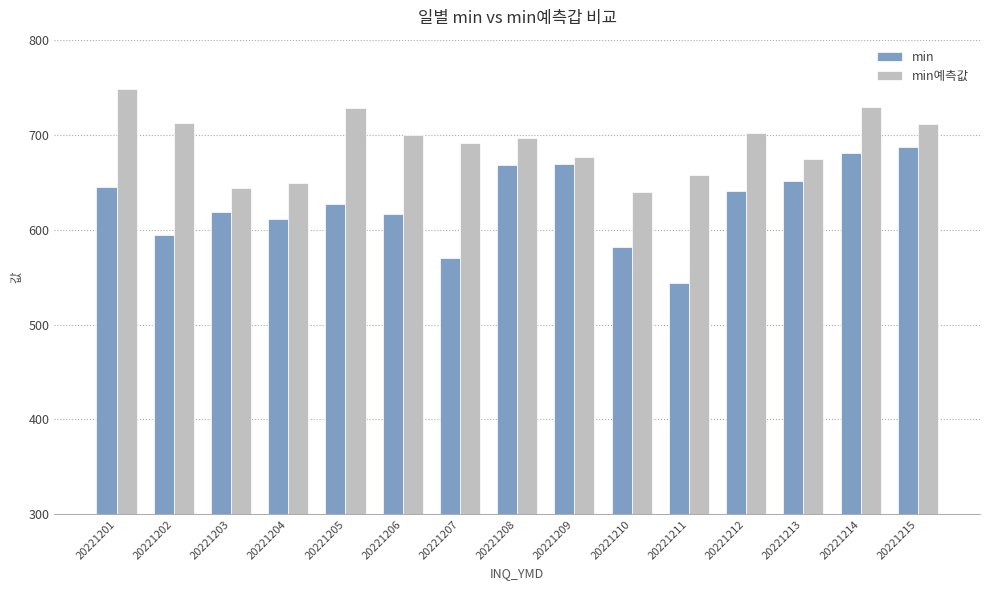

Where does the min series first go above 627?

20221201